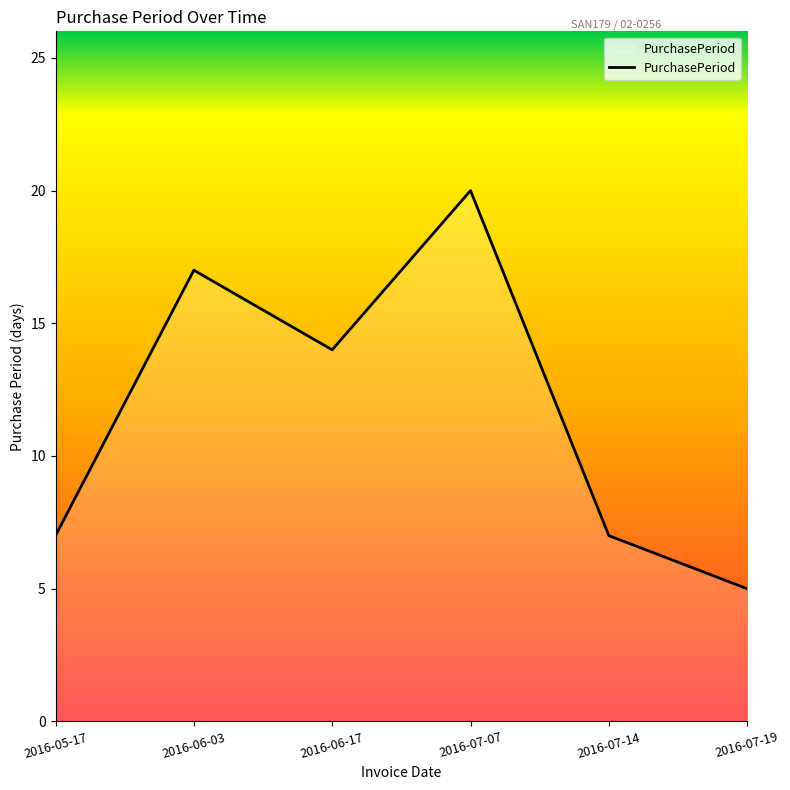

At which label is the value closest to 12?

2016-06-17